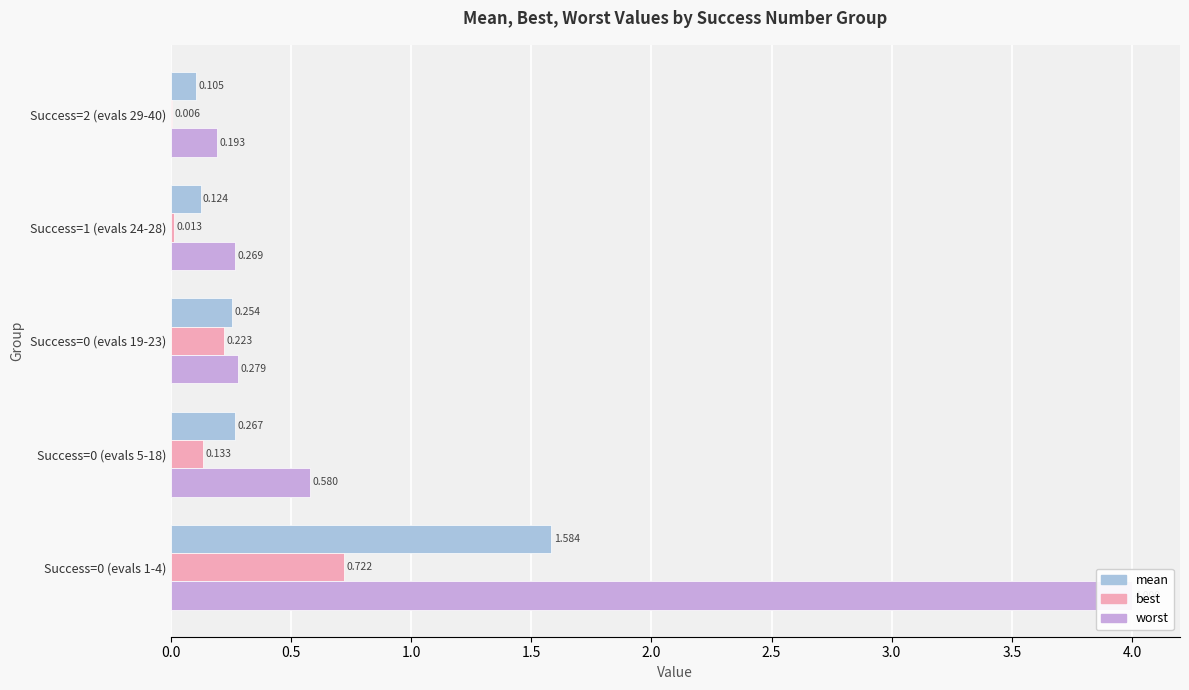

Rank the series by their average value, from highest to lowest.

worst, mean, best